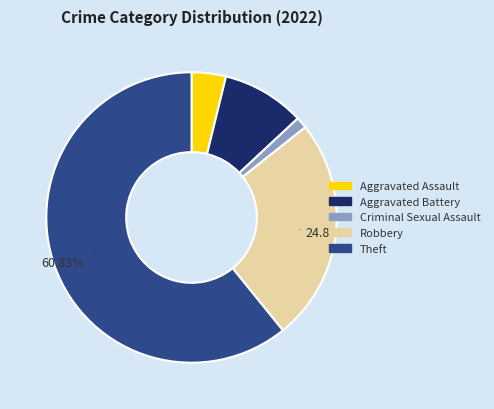

Is there a majority slice in this chart?

Yes